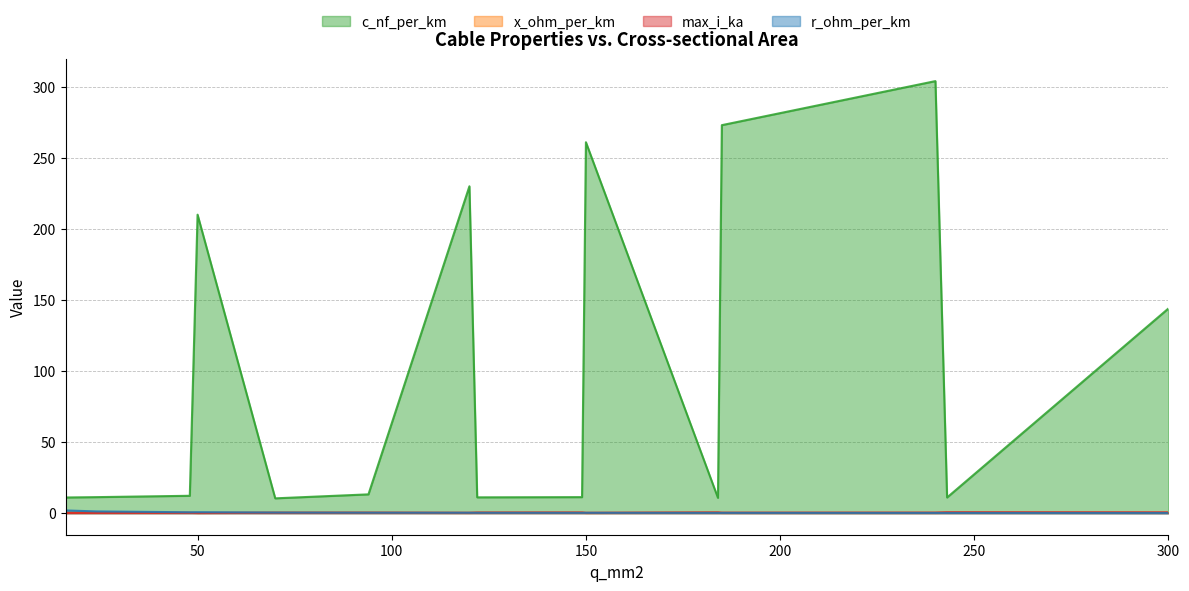

What is the highest value of the max_i_ka series?

0.6